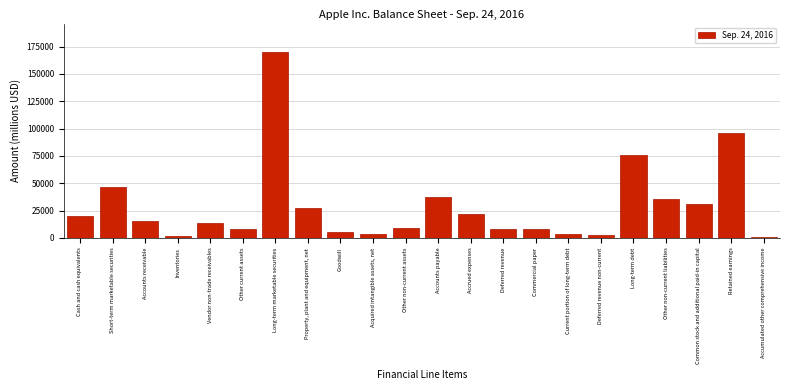

What is the ratio of the value at Property, plant and equipment, net to the value at Deferred revenue?

3.3